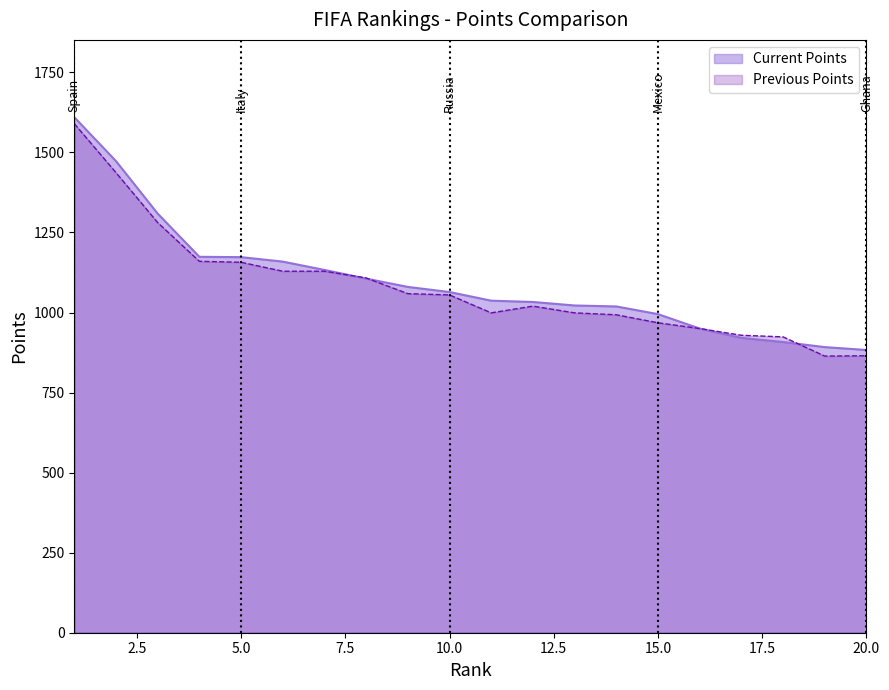

At which label is Previous Points closest to 1227?

Argentina